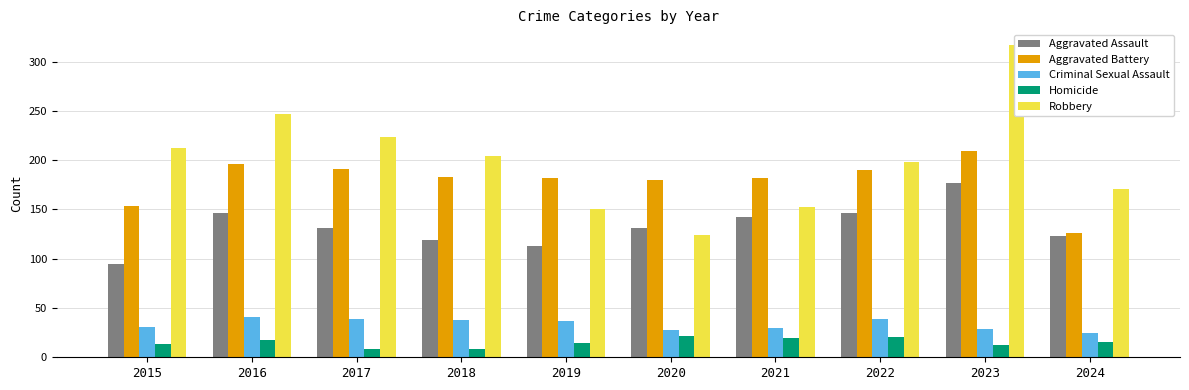

Rank the categories by Criminal Sexual Assault value from lowest to highest.

2024, 2020, 2023, 2021, 2015, 2019, 2018, 2017, 2022, 2016